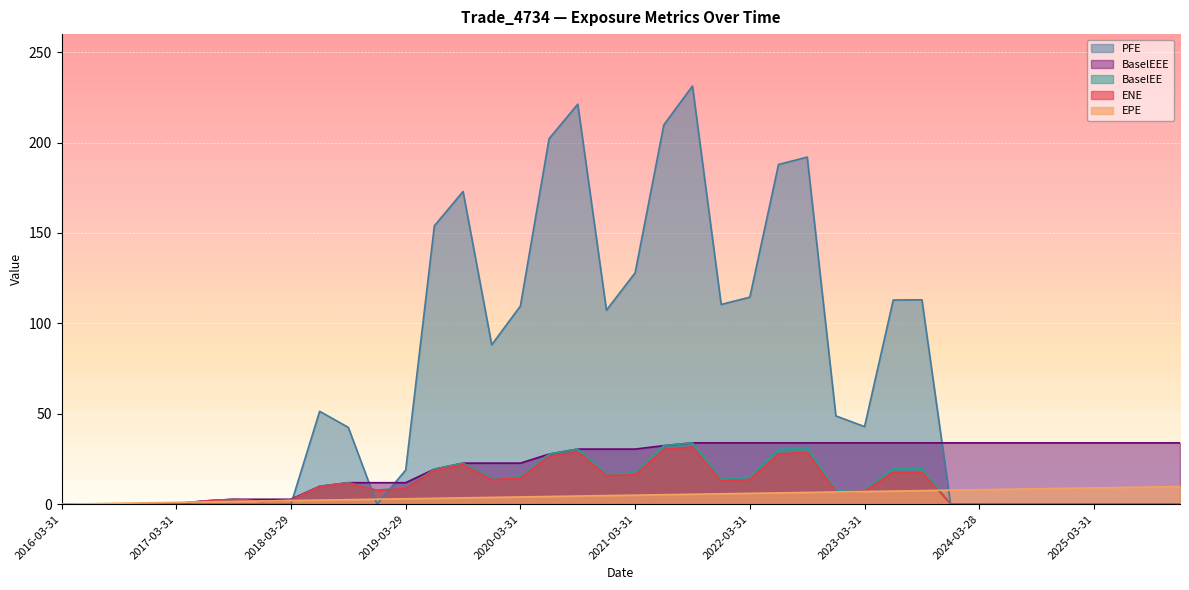

What is the label of the 7th point from the right?

2024-06-28